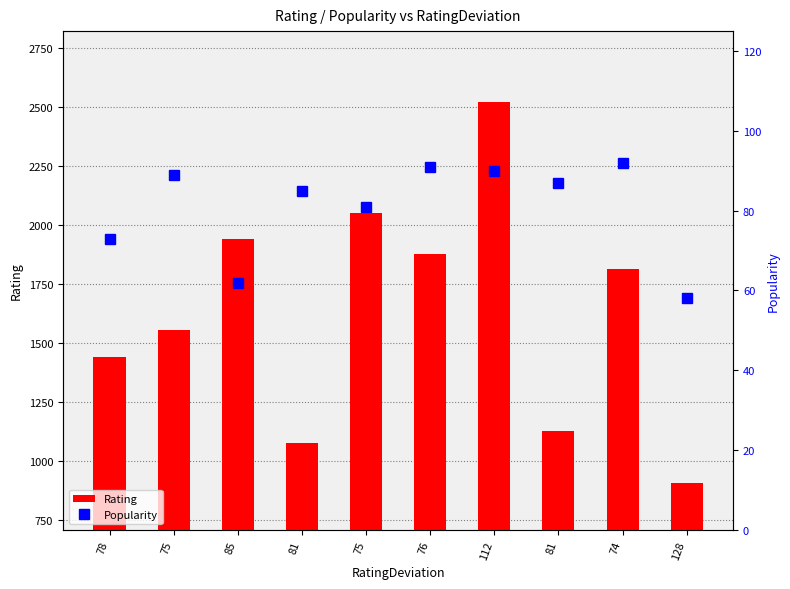

Reading left to right, what are all the values shown in this chart?

Rating: 1439	1554	1941	1075	2051	1878	2523	1127	1814	906
Popularity: 73	89	62	85	81	91	90	87	92	58